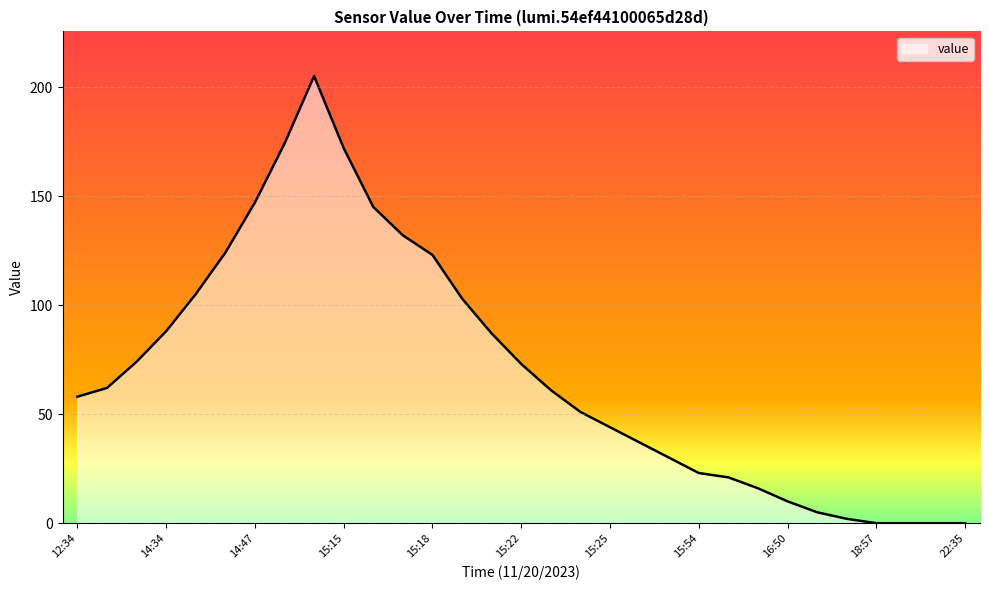

What is the difference between the maximum and second lowest values?

205